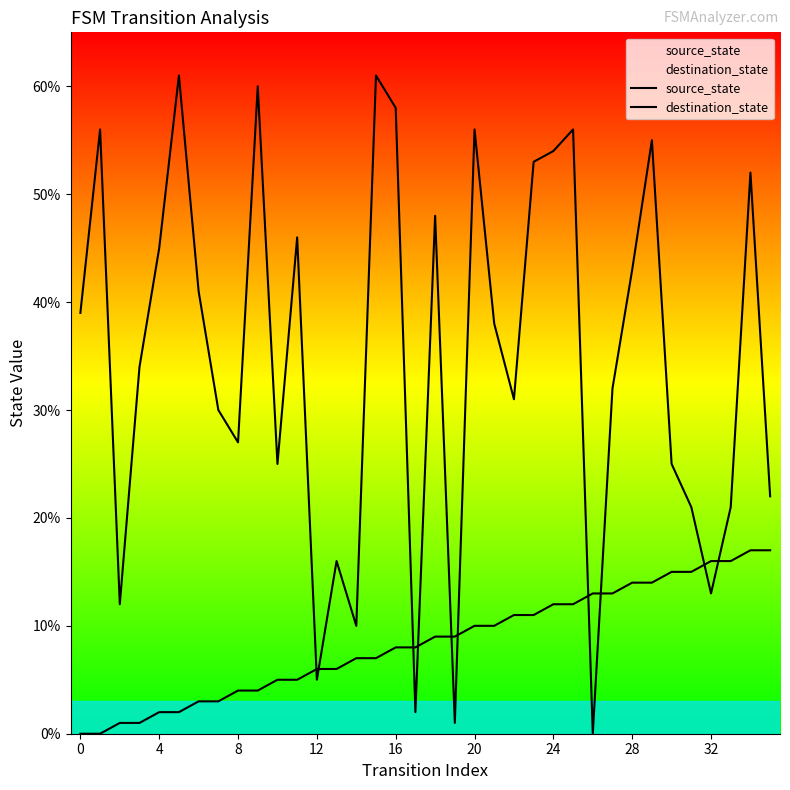

What is the maximum value for destination_state?

61